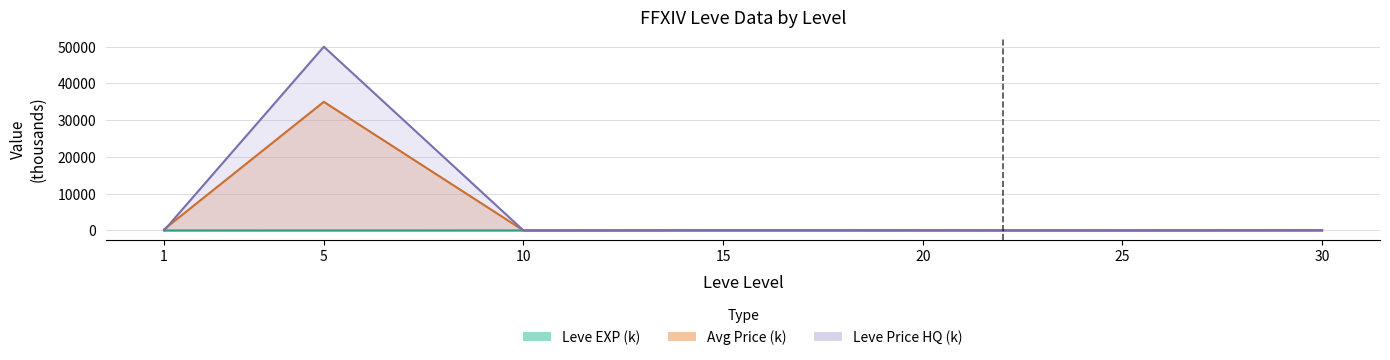

Is it true that LevePriceHQ equals 73235.2 at 5?

False